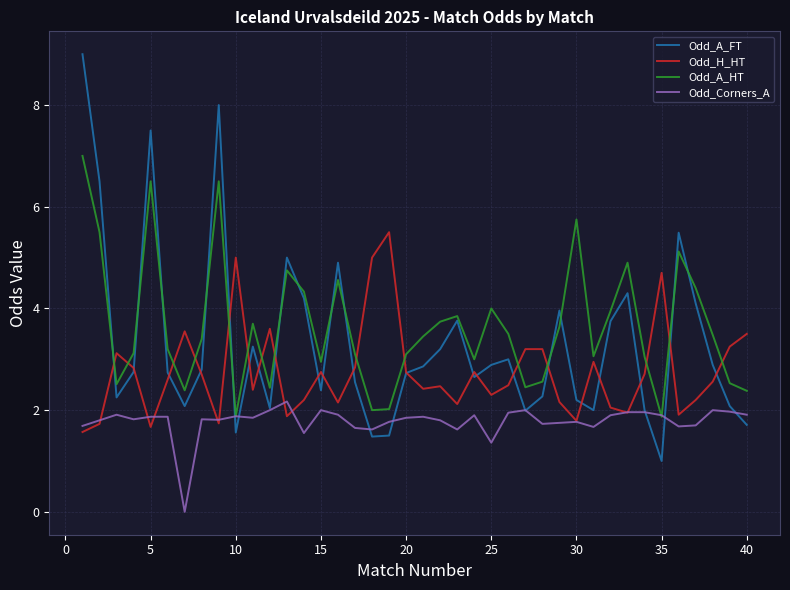

How many intersections are there between Odd_A_HT and Odd_H_HT?

15